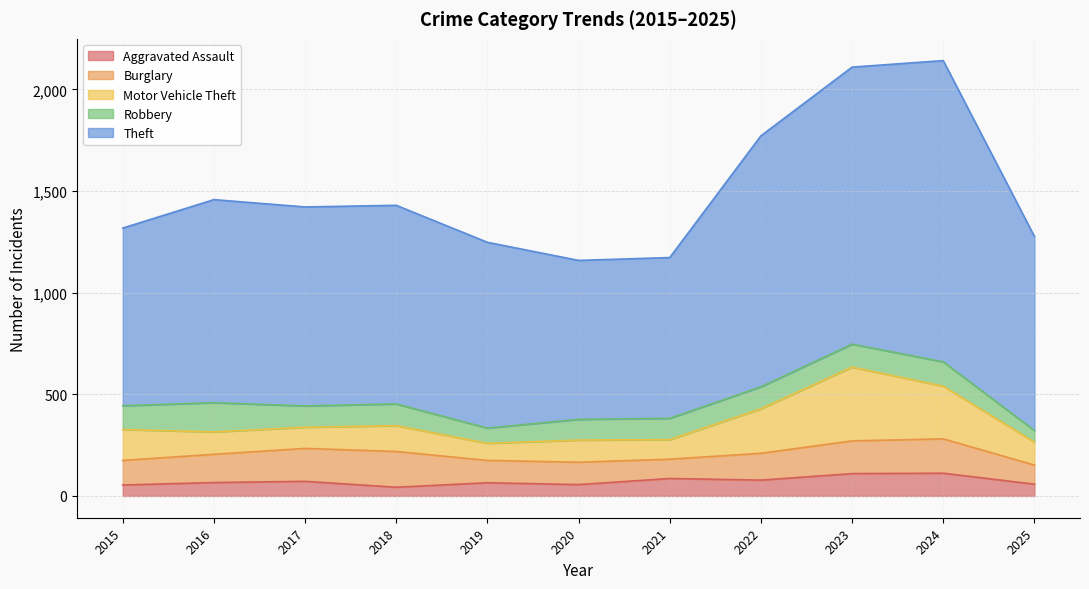

Is it true that Motor Vehicle Theft equals 155 at 2020?

False